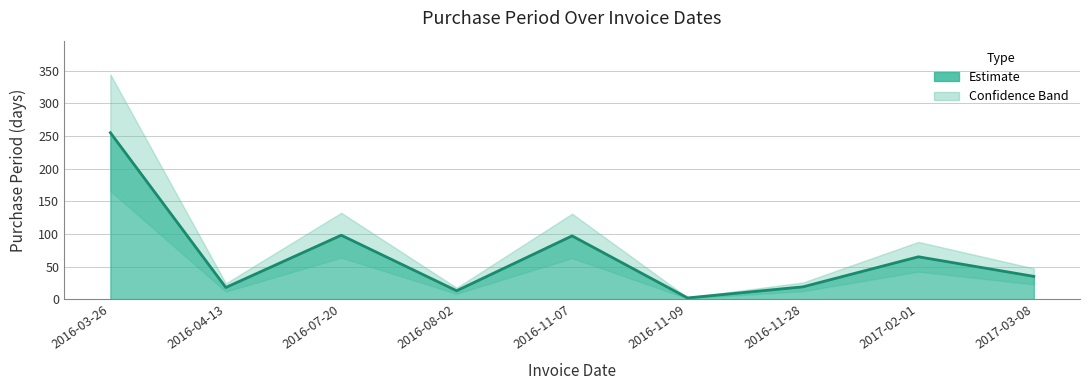

Reading left to right, list all the values displayed in this chart.

255	18	98	13	97	2	19	65	35